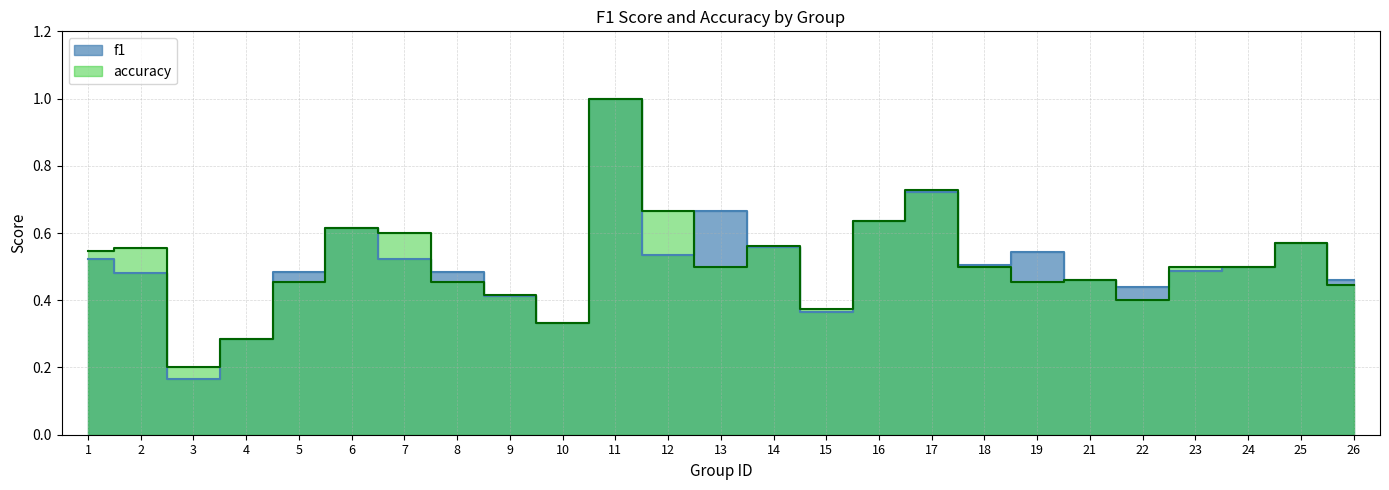

Rank the series by their maximum value, from highest to lowest.

f1, accuracy